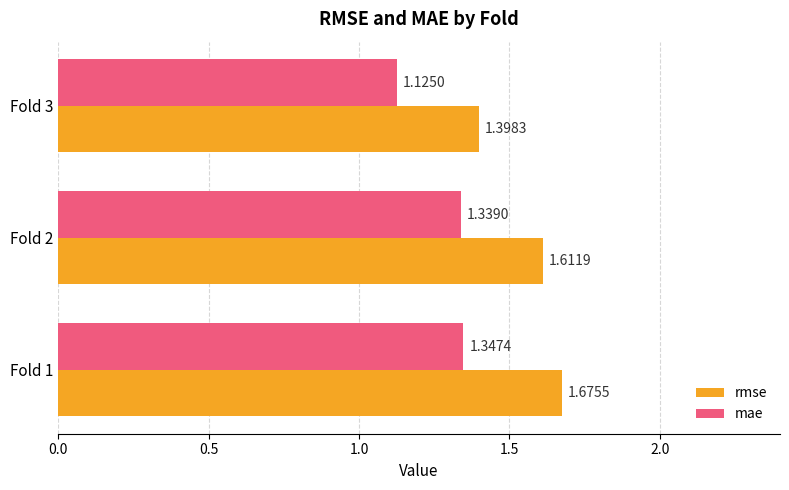

What is the difference between the rmse values at Fold 3 and Fold 1?

0.3